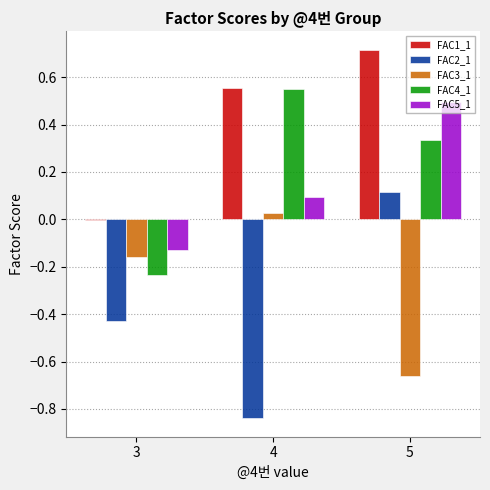

Between 4 and 5, which series saw the biggest shift?

FAC2_1